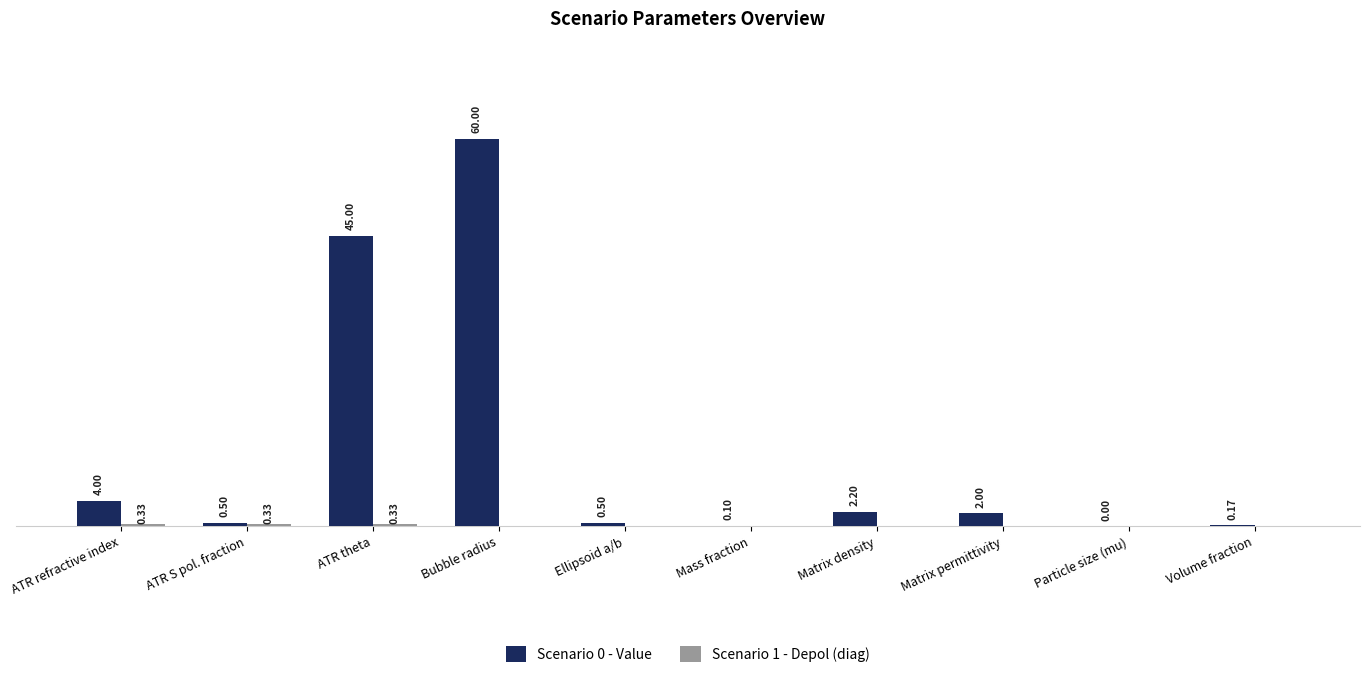

Which category has the highest value in the Scenario 0 - Value series?

Bubble radius